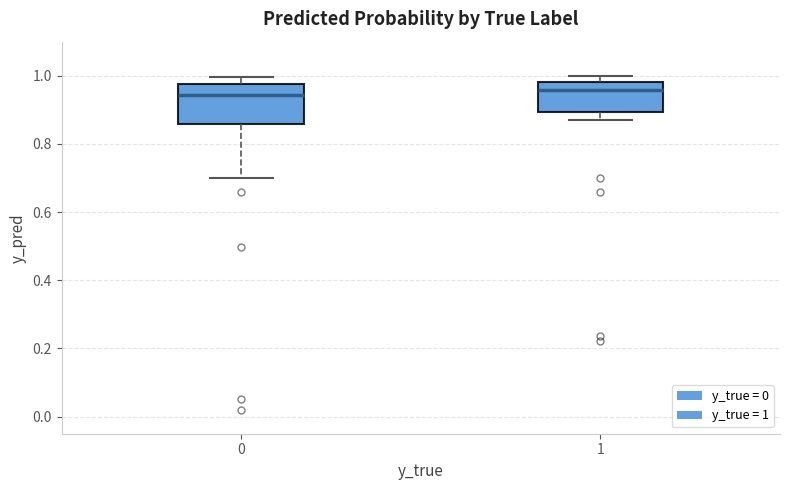

Comparing the boxes themselves (not the whiskers), which one is the tallest?

0